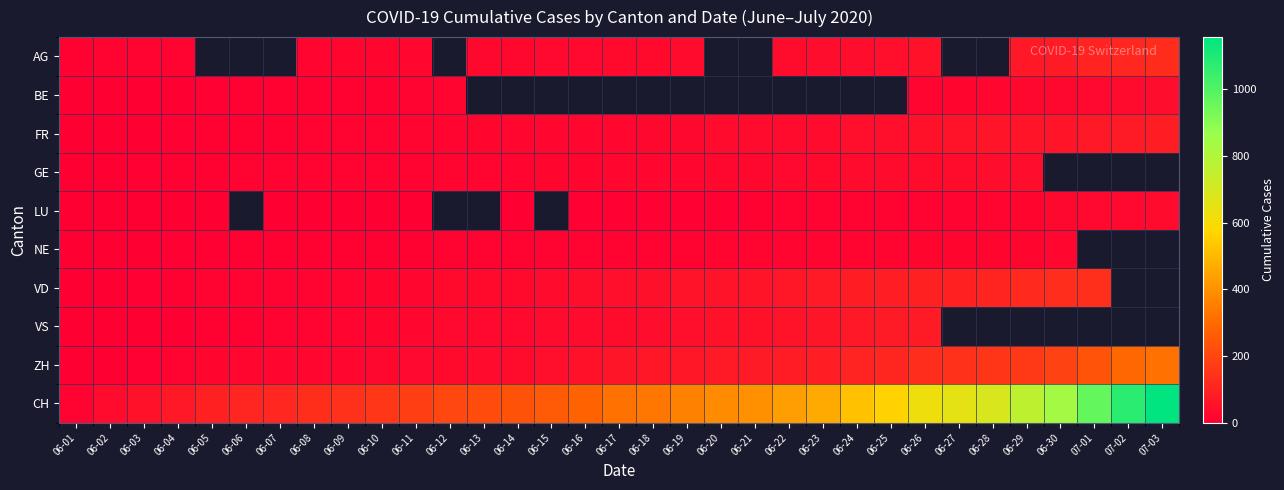

The value of AG at 06-18 is 43.4. True or false?

False